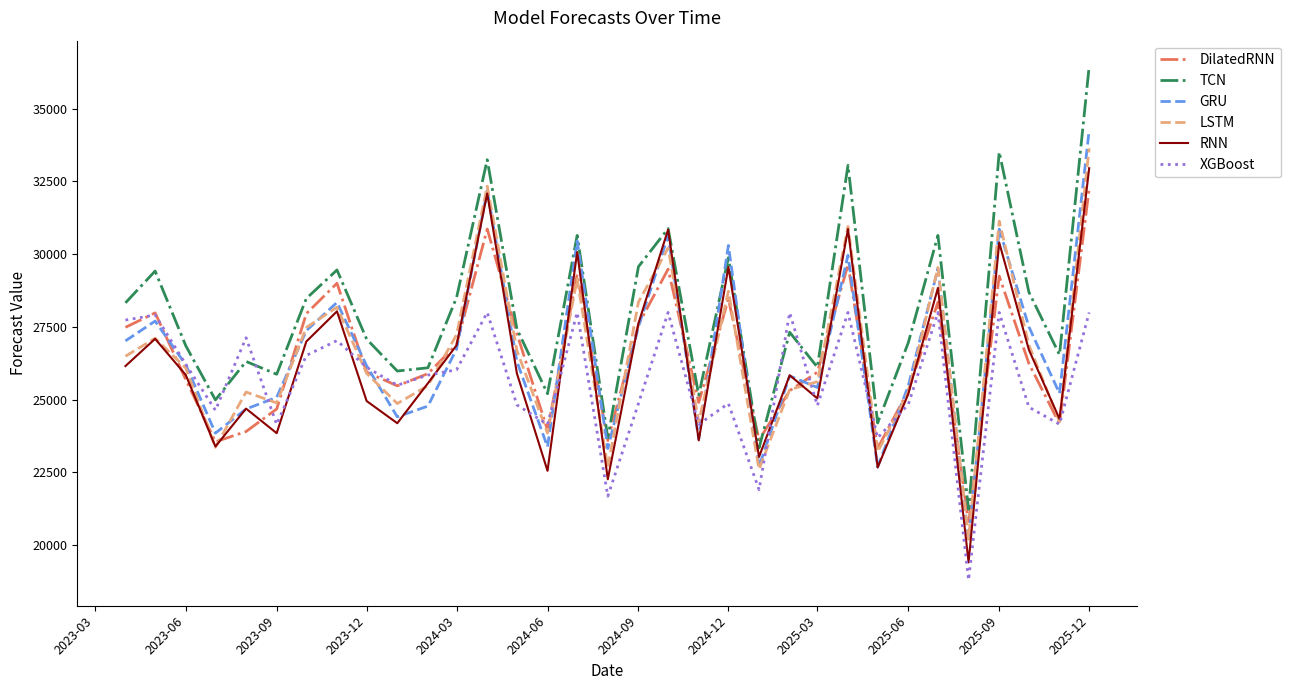

What is the highest value of the XGBoost series?

27994.4